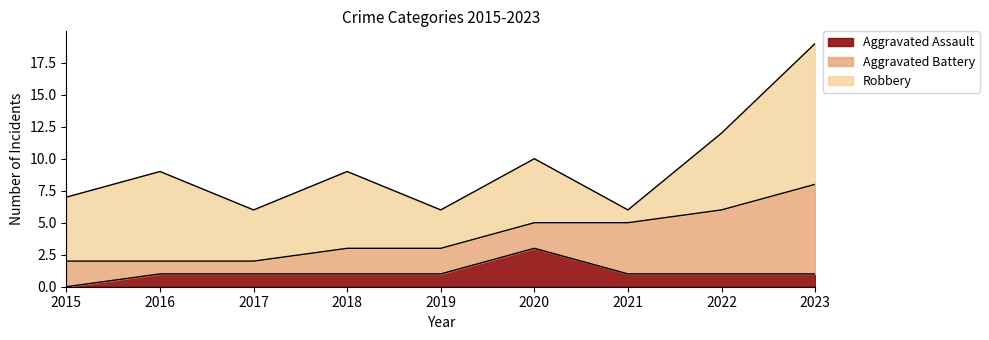

List the labels in order of Aggravated Assault value, largest first.

2020, 2016, 2017, 2018, 2019, 2021, 2022, 2023, 2015